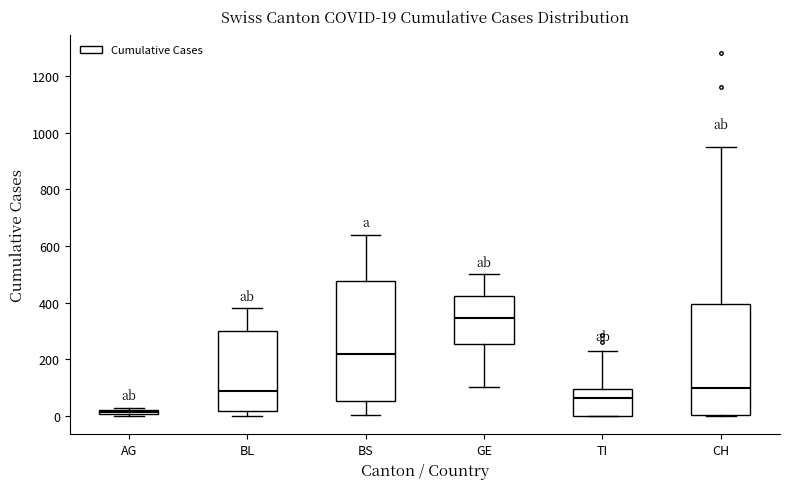

Which box's median line is the lowest?

AG